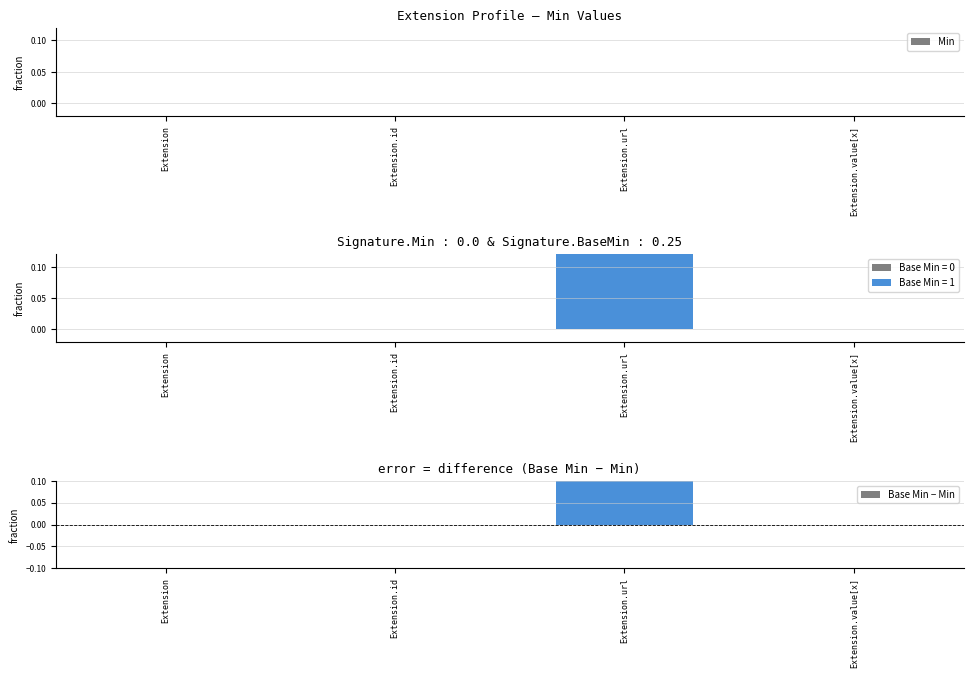

At which category is the sum across all series the highest?

Extension.url